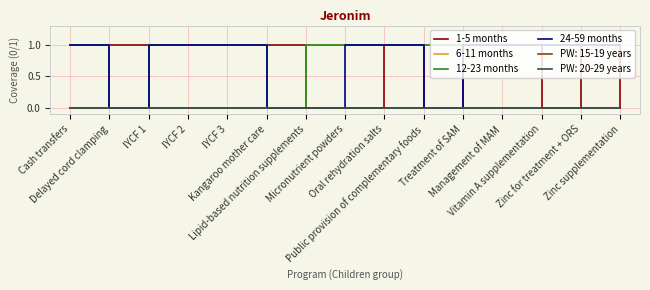

Is this an area chart (filled region under the line)?

No